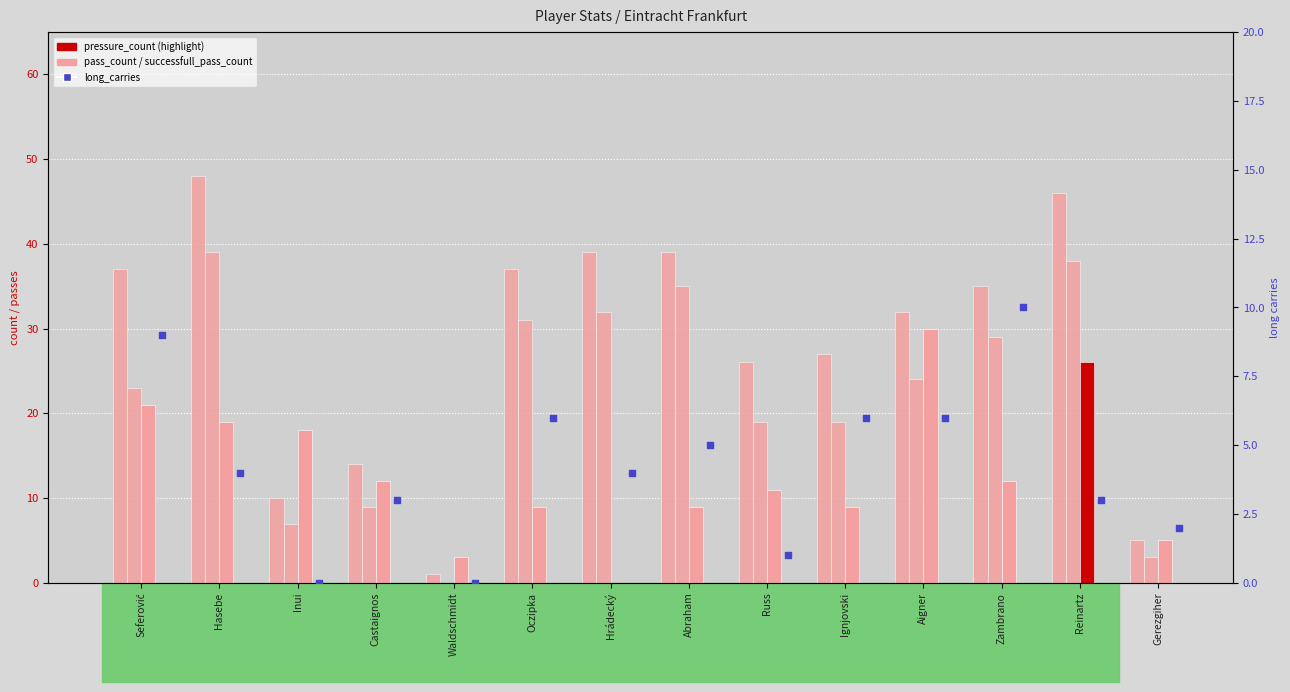

At how many categories does at least one series exceed 28?

8